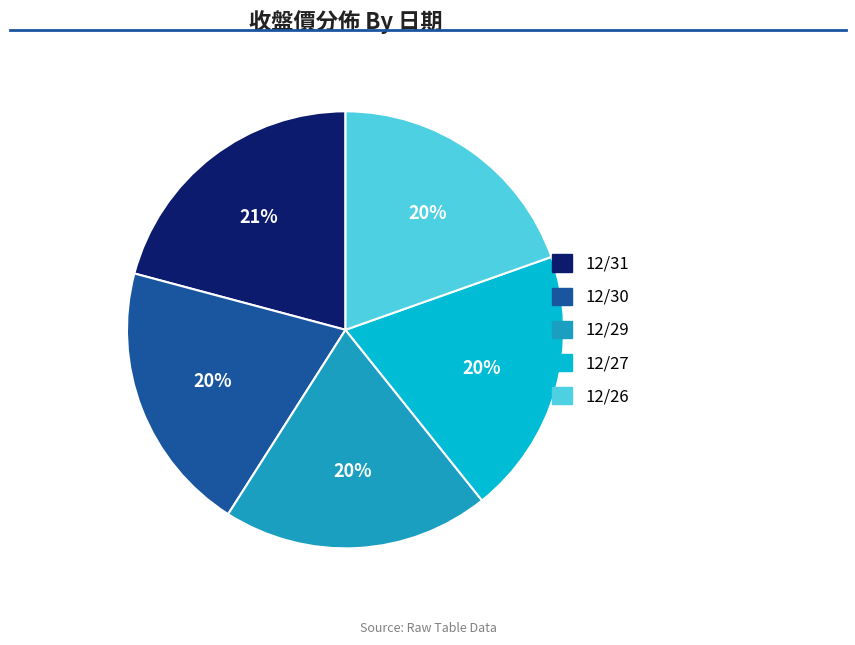

Which slice is the largest?

12/31